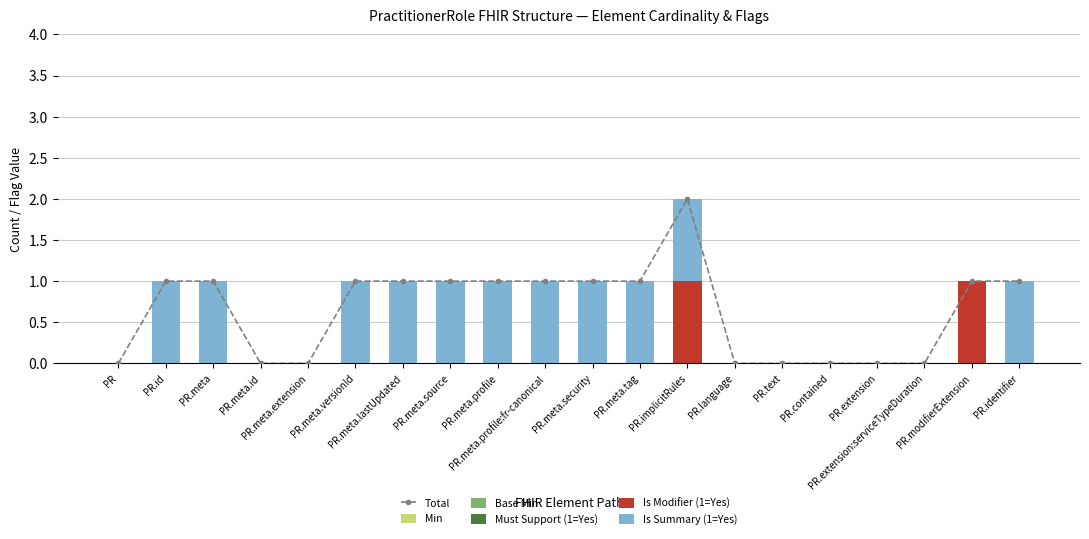

The value of Min at PR.meta.extension is 0. True or false?

True